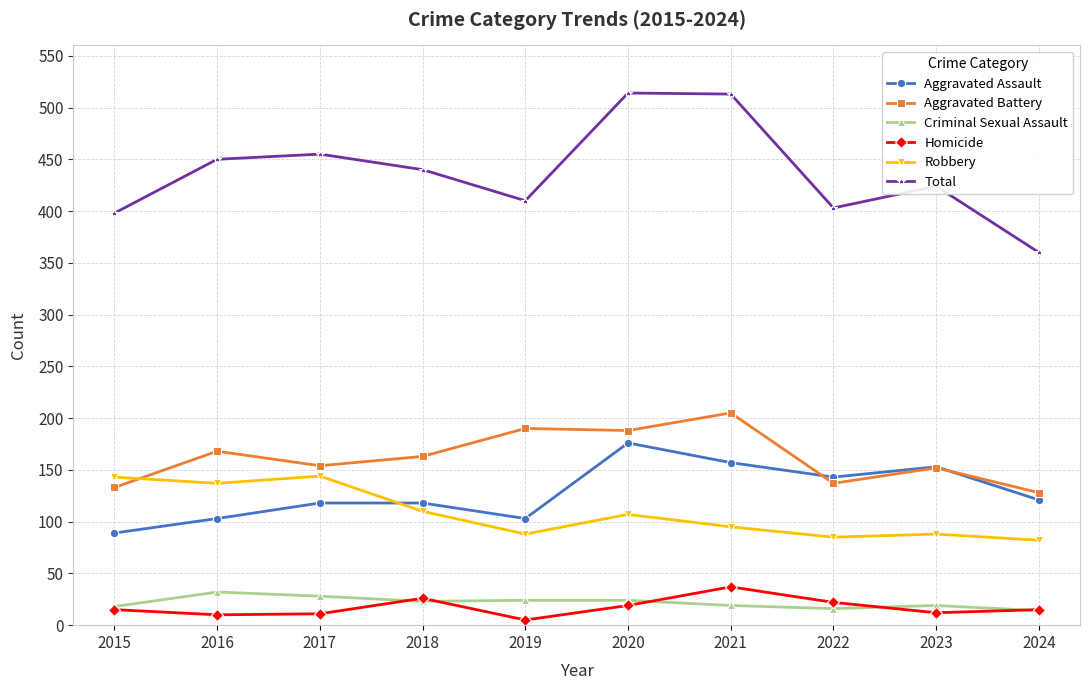

What are all the series names shown in the legend?

Aggravated Assault, Aggravated Battery, Criminal Sexual Assault, Homicide, Robbery, Total